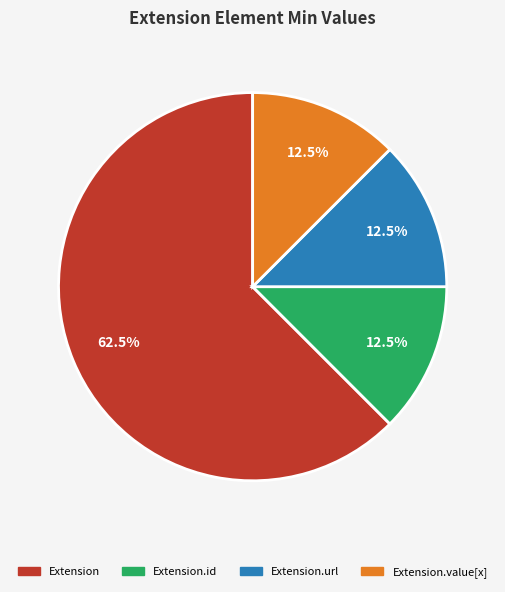

To the nearest percent, what is the difference between the largest and smallest slice percentages?

50%